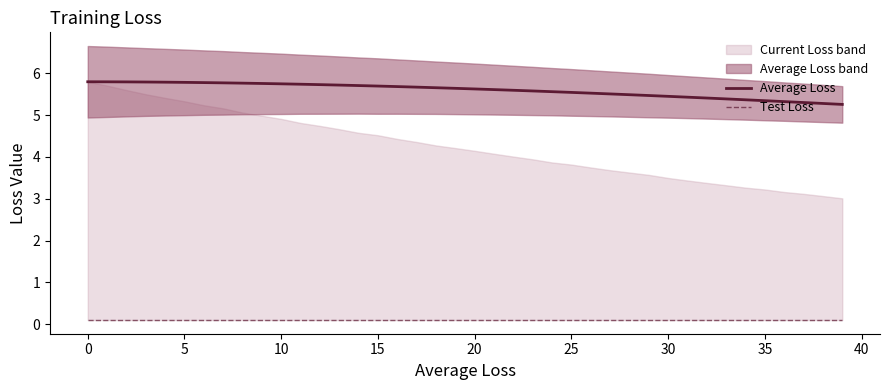

List the series in order of their peak value, lowest first.

Test Loss, Average Loss